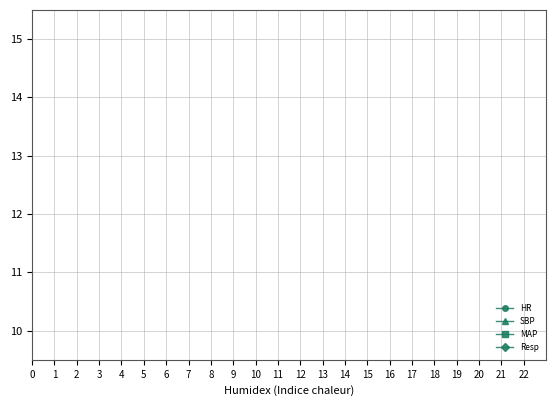

What are all the series names shown in the legend?

HR, SBP, MAP, Resp